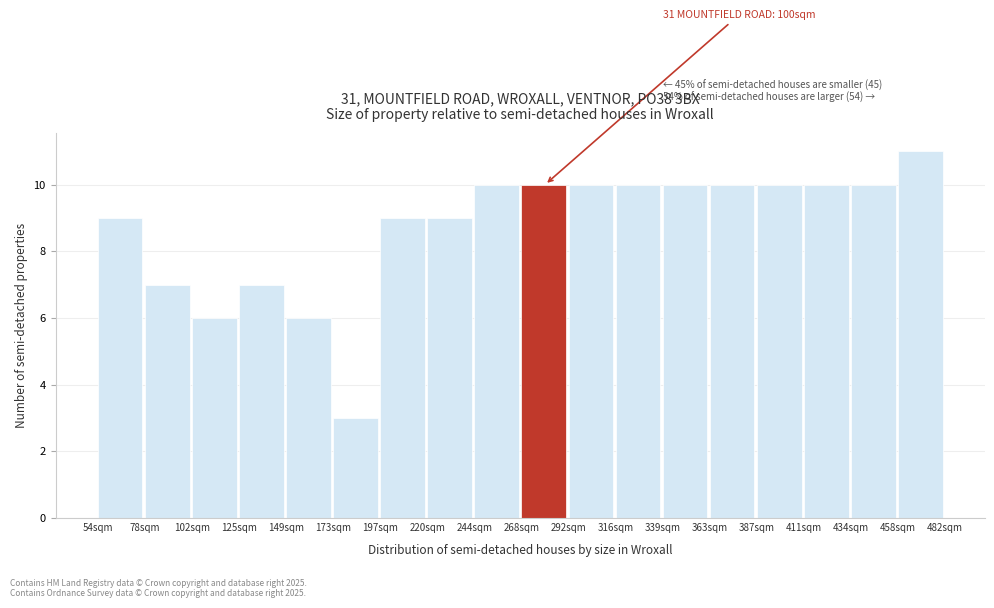

Which range on the x-axis has the tallest bar?

460 to 480